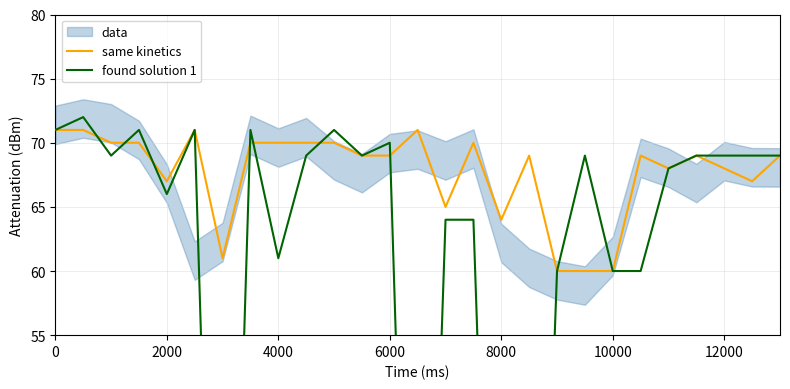

Is it true that same kinetics equals 67 at 2000?

True